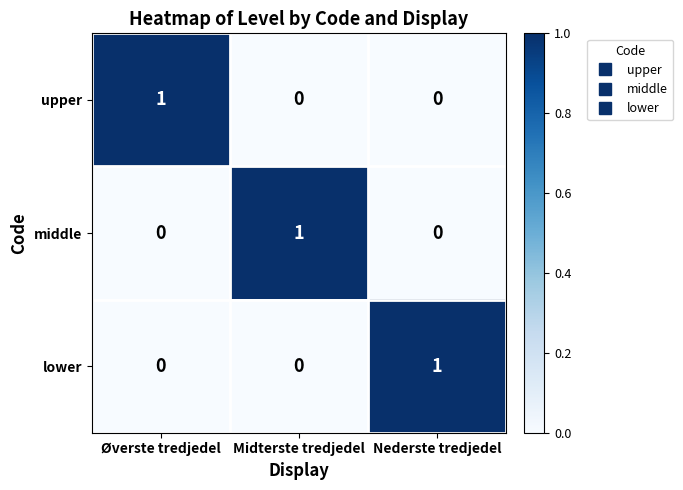

The middle series shows 1 at Midterste tredjedel. True or false?

True